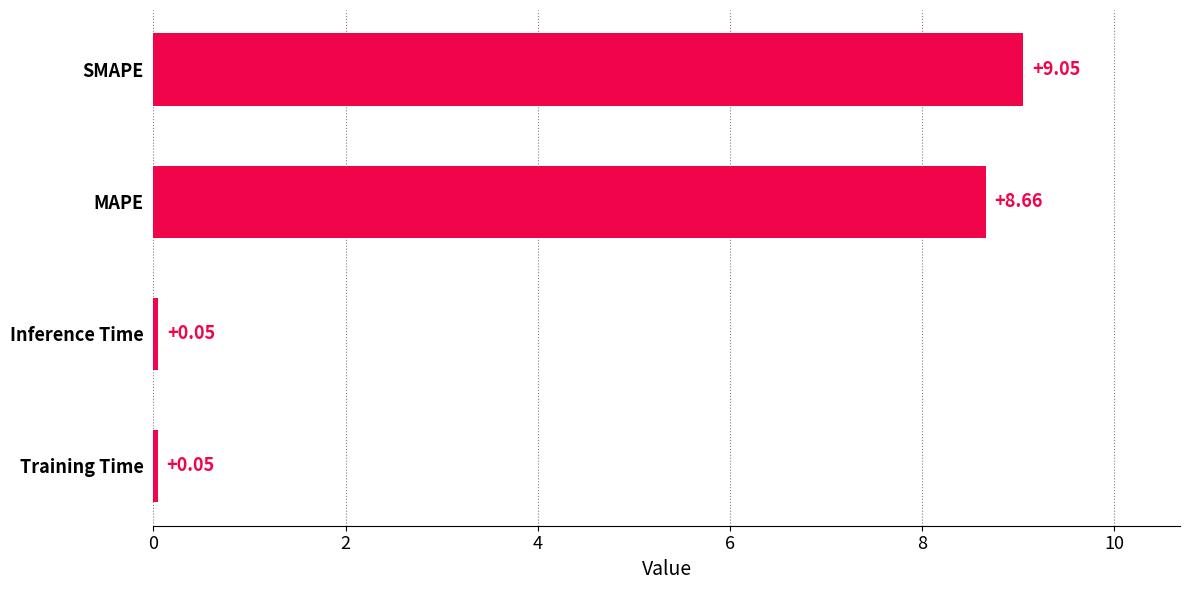

What is the average value?

4.5